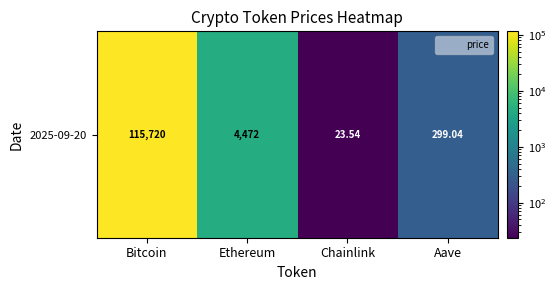

Which has a higher value, Aave or Ethereum?

Ethereum